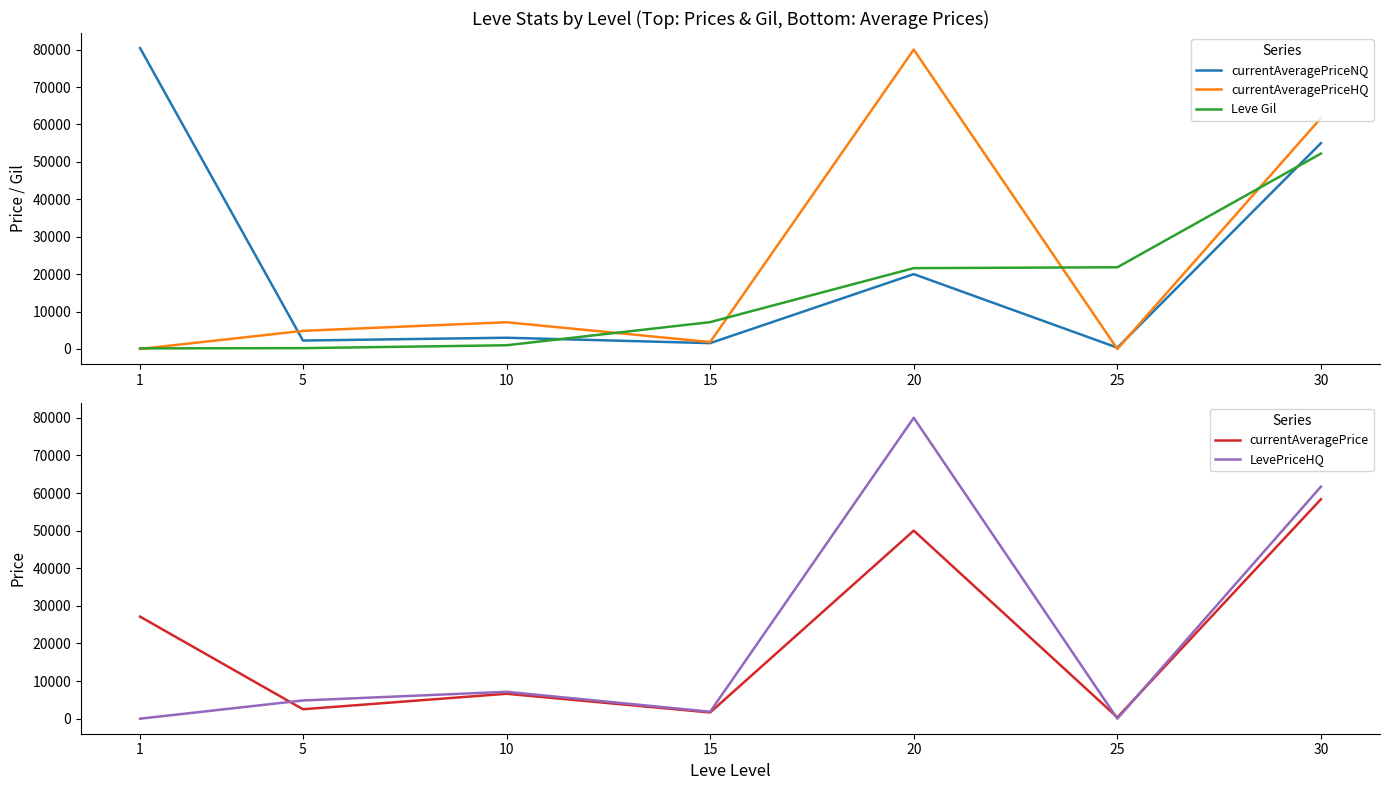

Where is the first local maximum for currentAveragePrice?

10